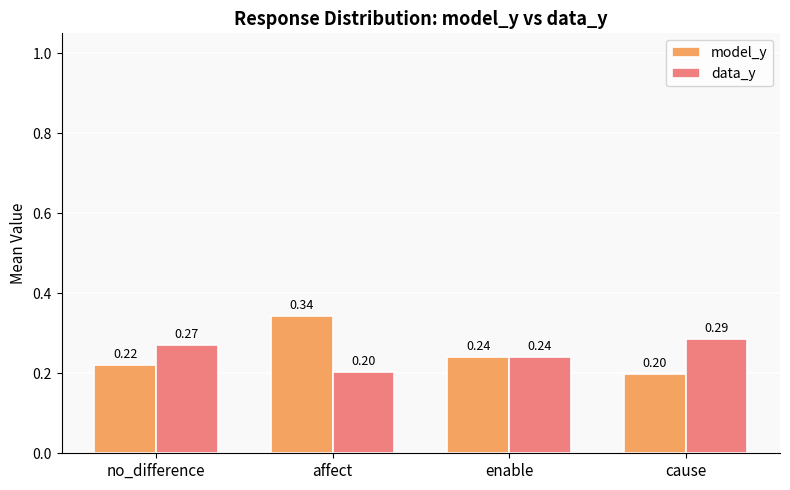

Which category has the highest value across all series?

affect